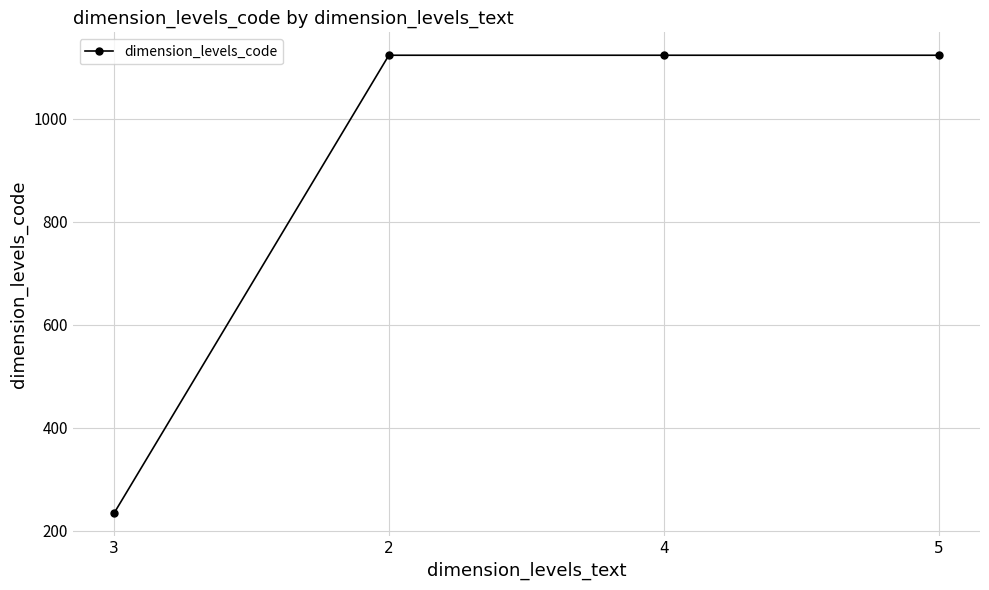

What is the maximum value shown in the chart?

1123